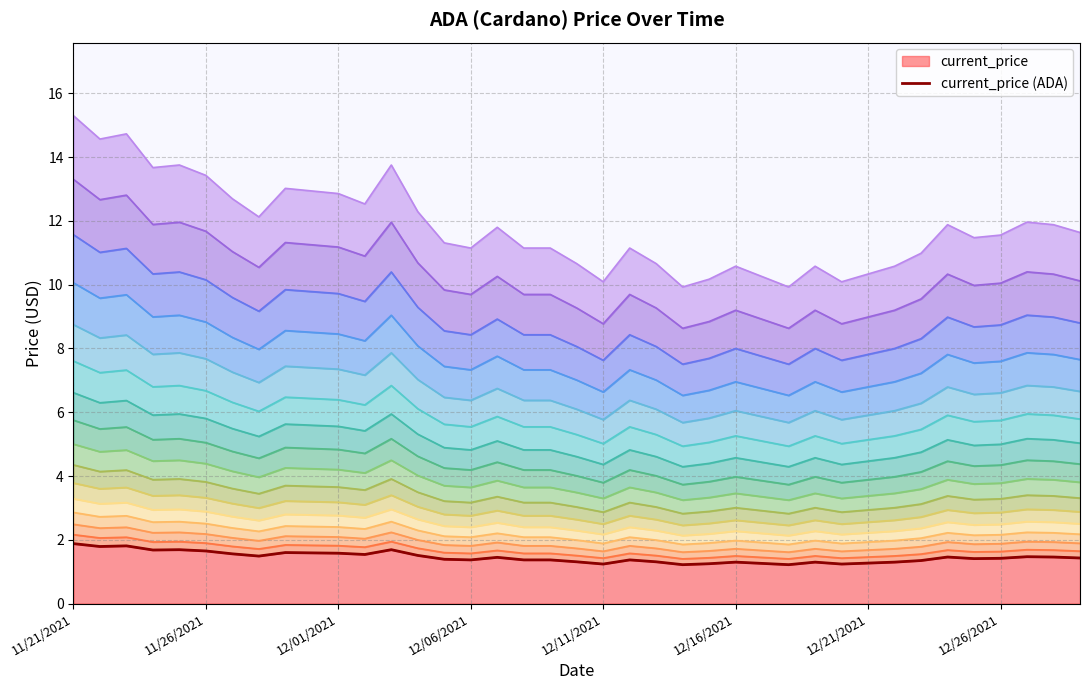

How many points are higher than both their immediate neighbors (excluding endpoints)?

10